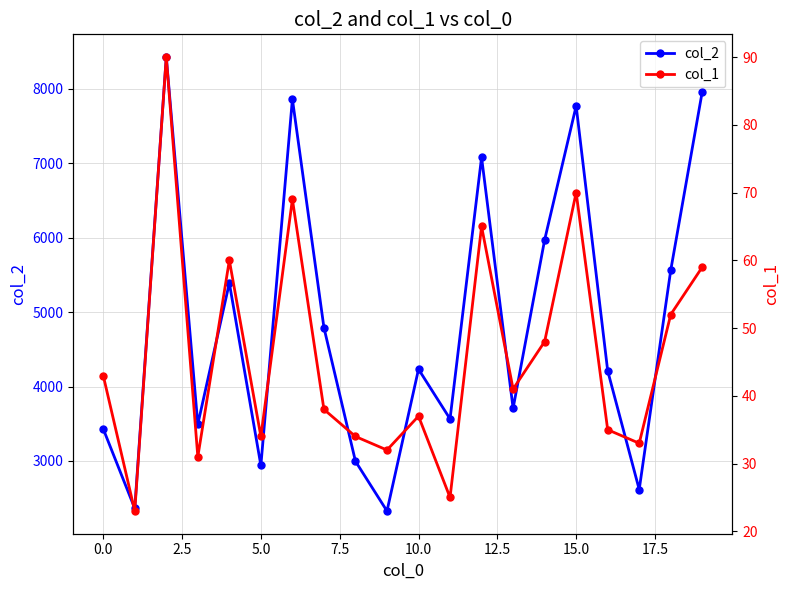

List the series in order of their overall mean, highest first.

col_2, col_1